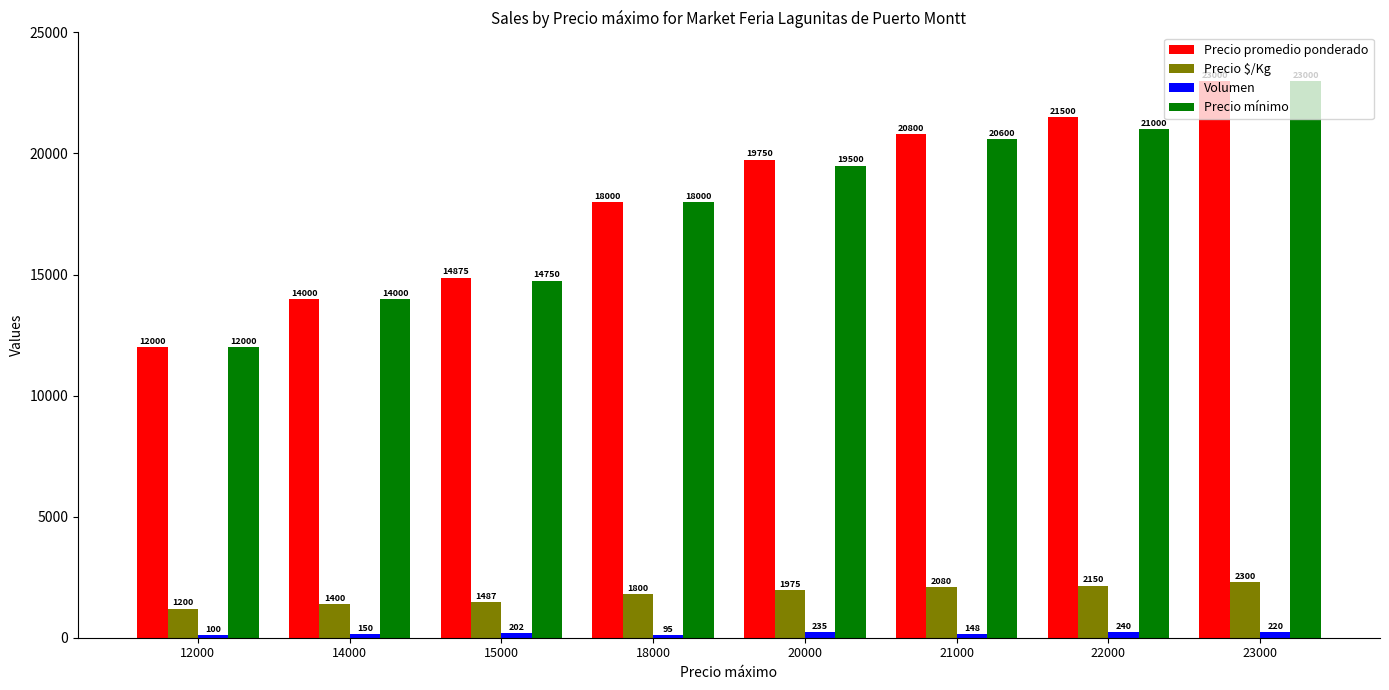

What is the sum of the Precio promedio ponderado values at 22000 and 23000?

44500